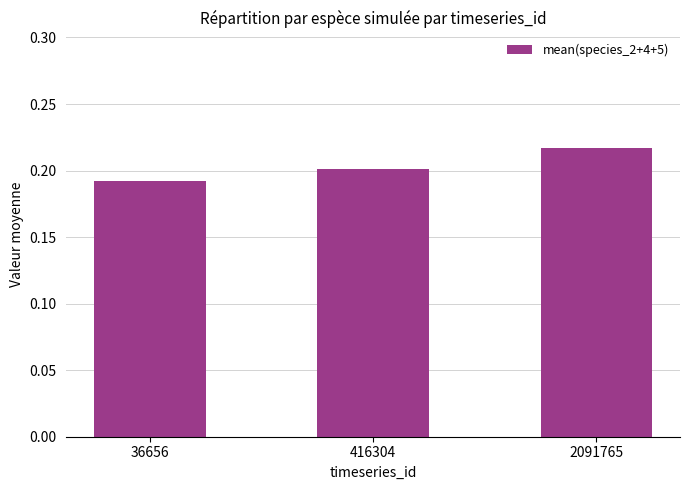

At which label is the value closest to 0?

36656